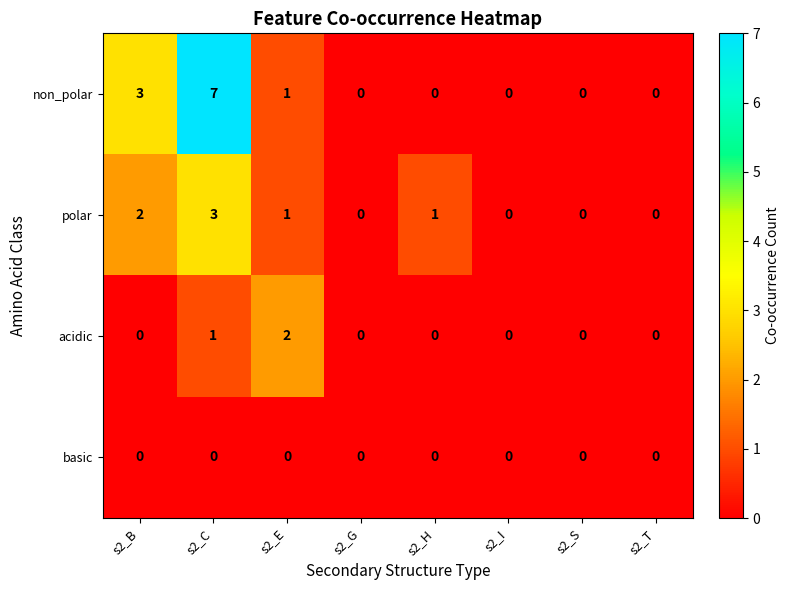

Rank the series by their average value, from highest to lowest.

non_polar, polar, acidic, basic